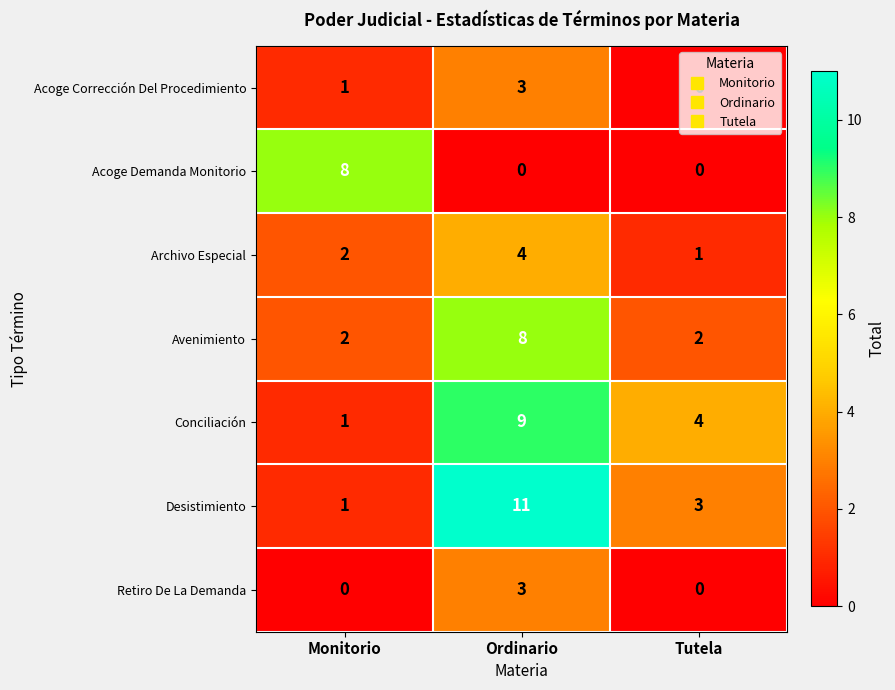

How many distinct data groups are displayed?

7